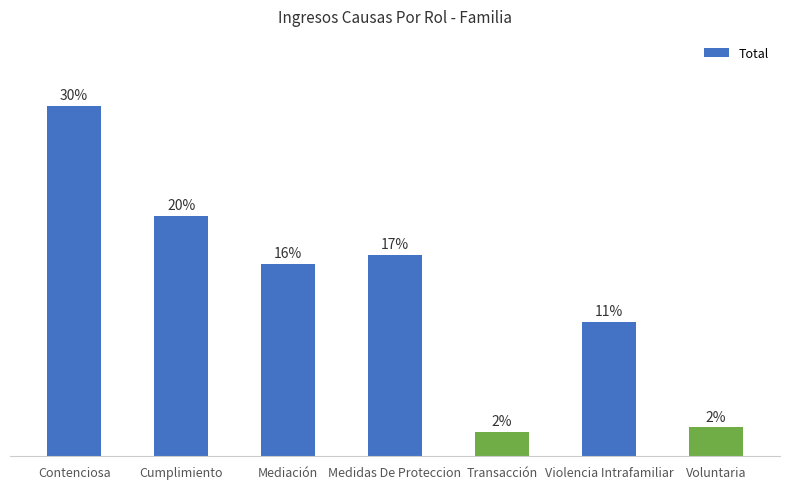

Does the chart contain any negative values?

No